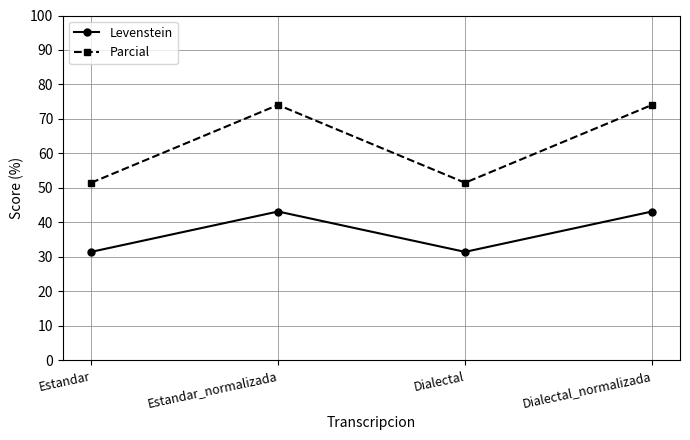

Reading right to left, list all the values displayed in this chart.

Levenstein: 43.2	31.5	43.2	31.5
Parcial: 74.1	51.5	74.1	51.5